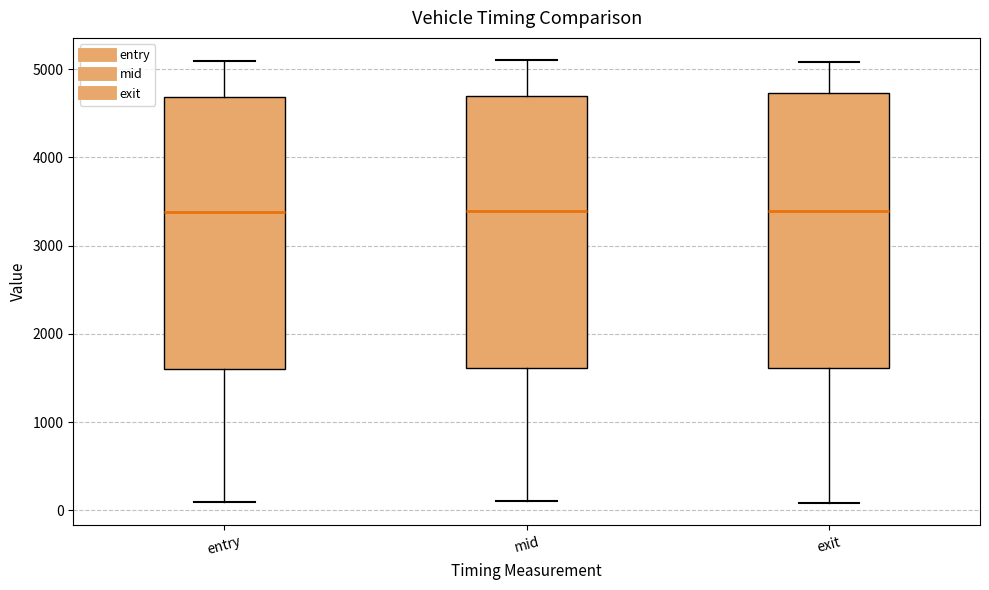

Where is the lower edge of the box for mid on the y-axis? The values are not printed on the chart, so give them approximately, as read against the axis.

1600